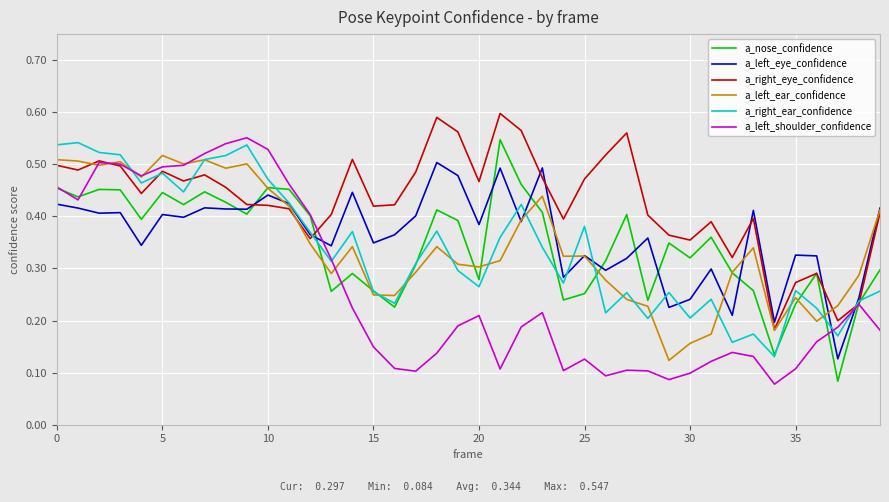

Which series has the largest total across all categories?

a_right_eye_confidence